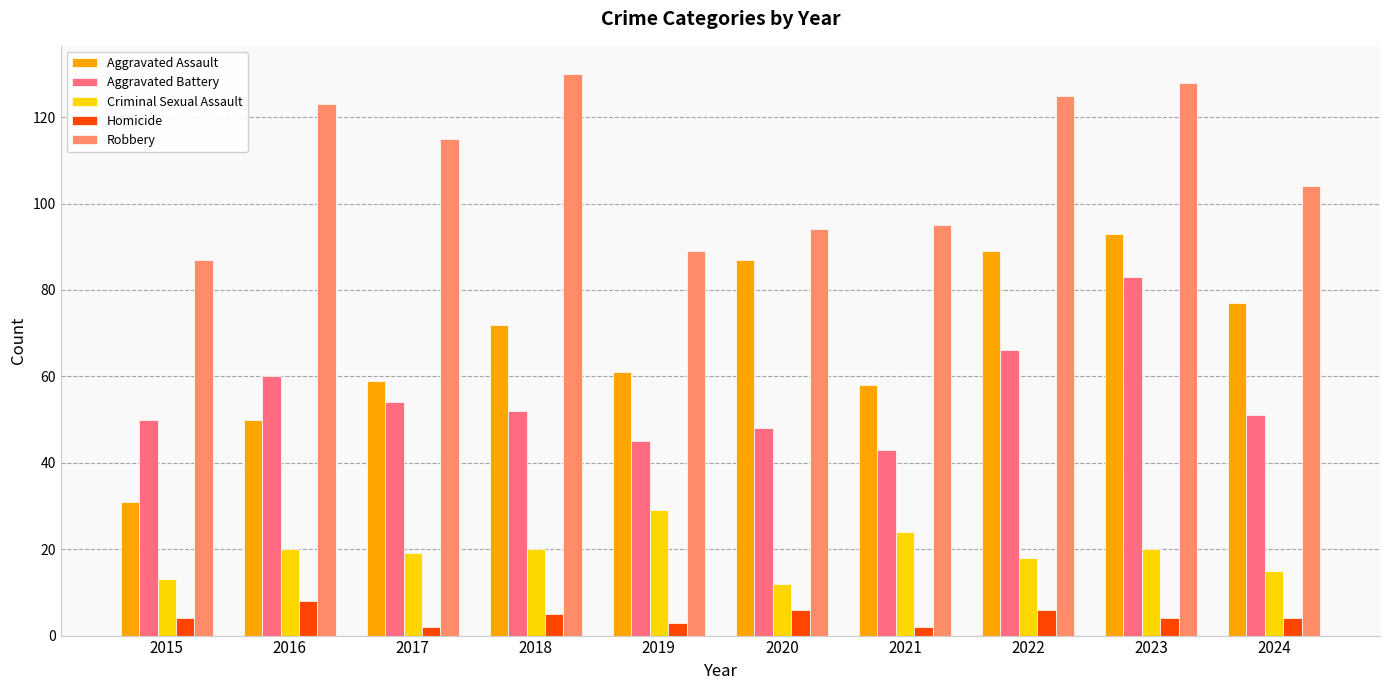

At 2019, list the series in order from smallest to largest.

Homicide, Criminal Sexual Assault, Aggravated Battery, Aggravated Assault, Robbery